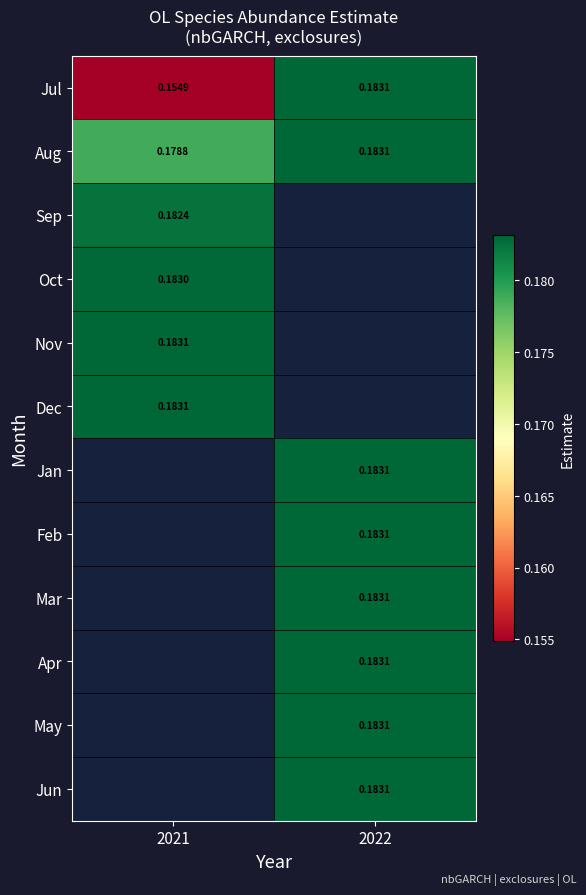

The Jun series shows 0.2 at 2022. True or false?

True